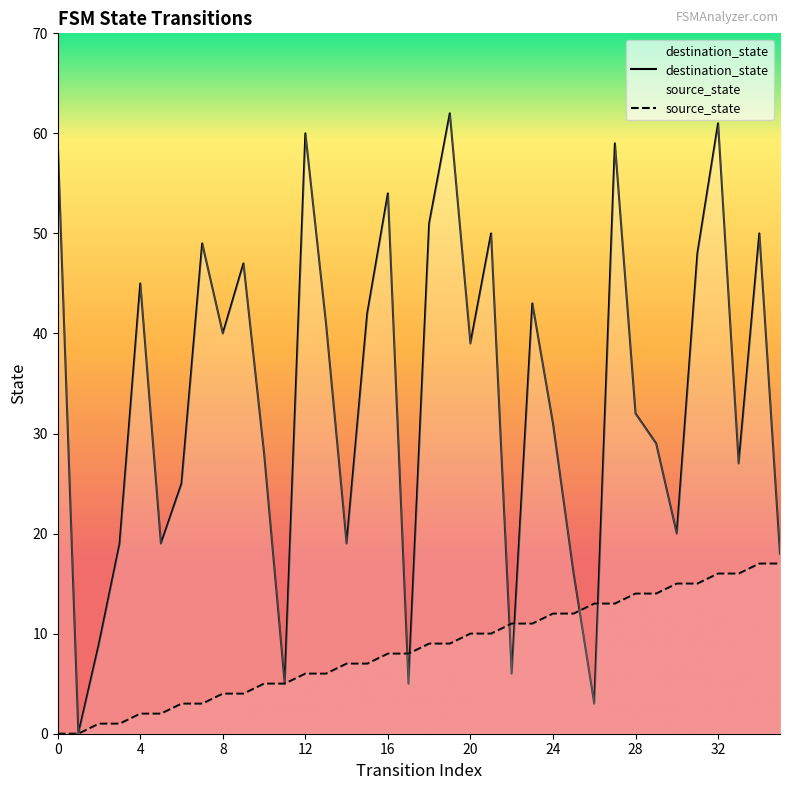

Which series has the largest range (max minus min)?

destination_state